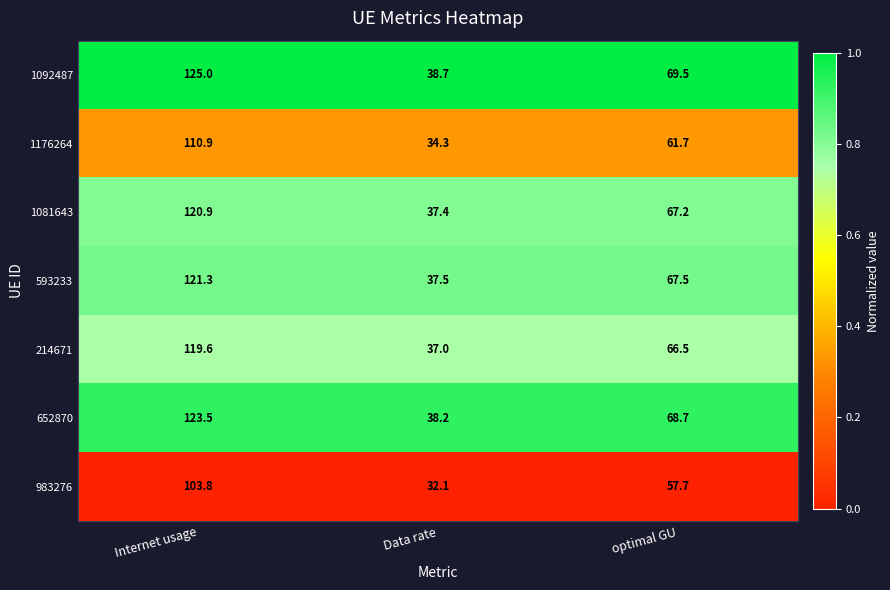

How many data points does each series have?

3